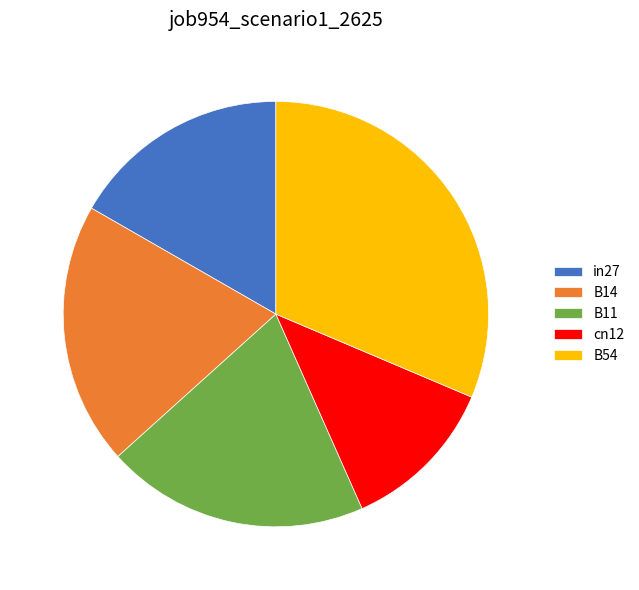

Is it true that B54 is 40% of the pie?

False